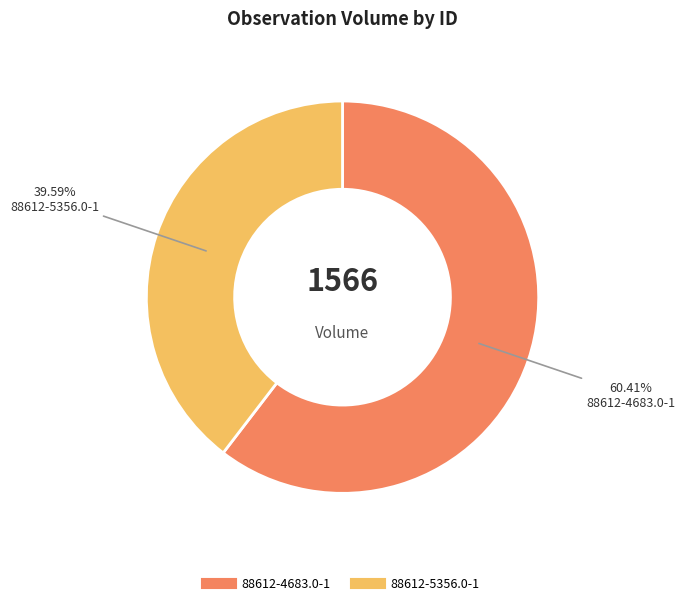

Which category accounts for the majority?

88612-4683.0-1